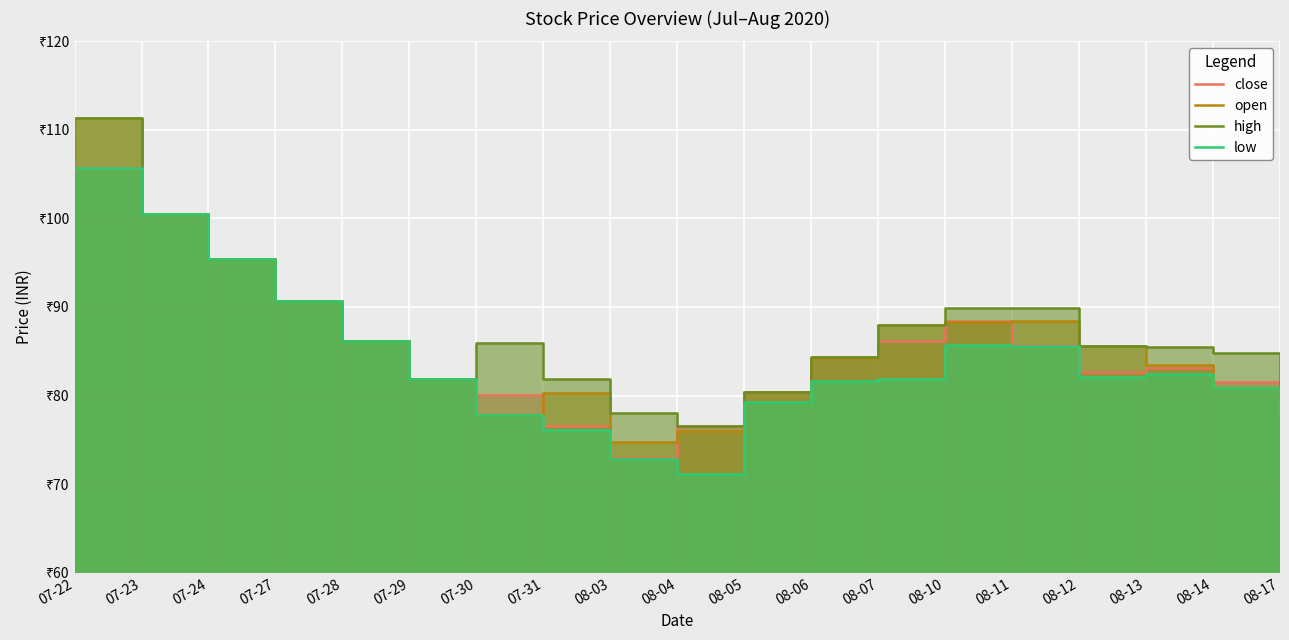

Where is the first local minimum for low?

08-04